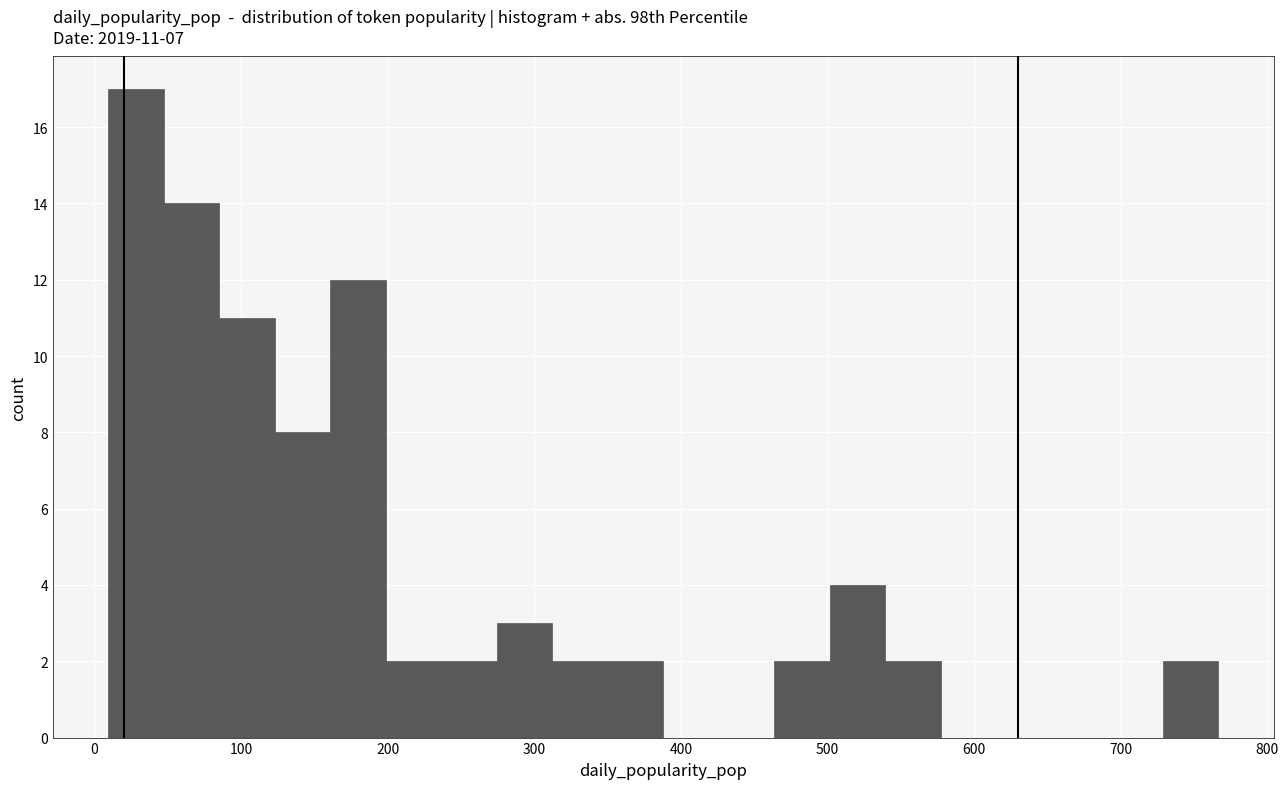

Read against the x-axis, roughly where is the centre of the tallest bar?

30